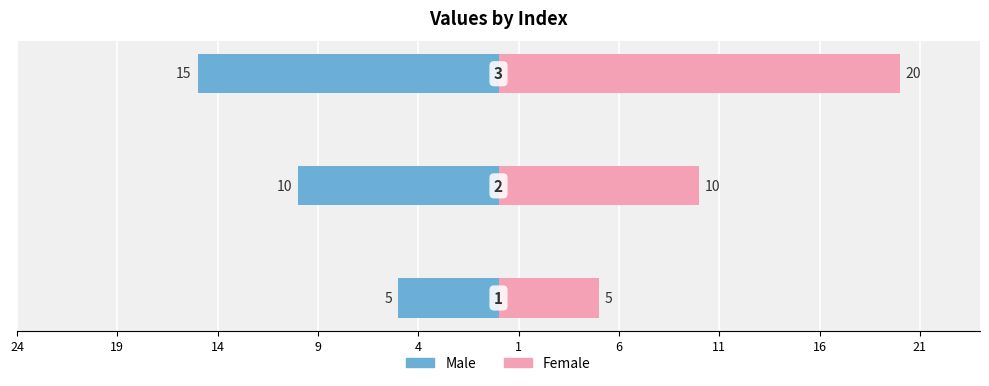

List the series in order of their overall mean, highest first.

Female, Male